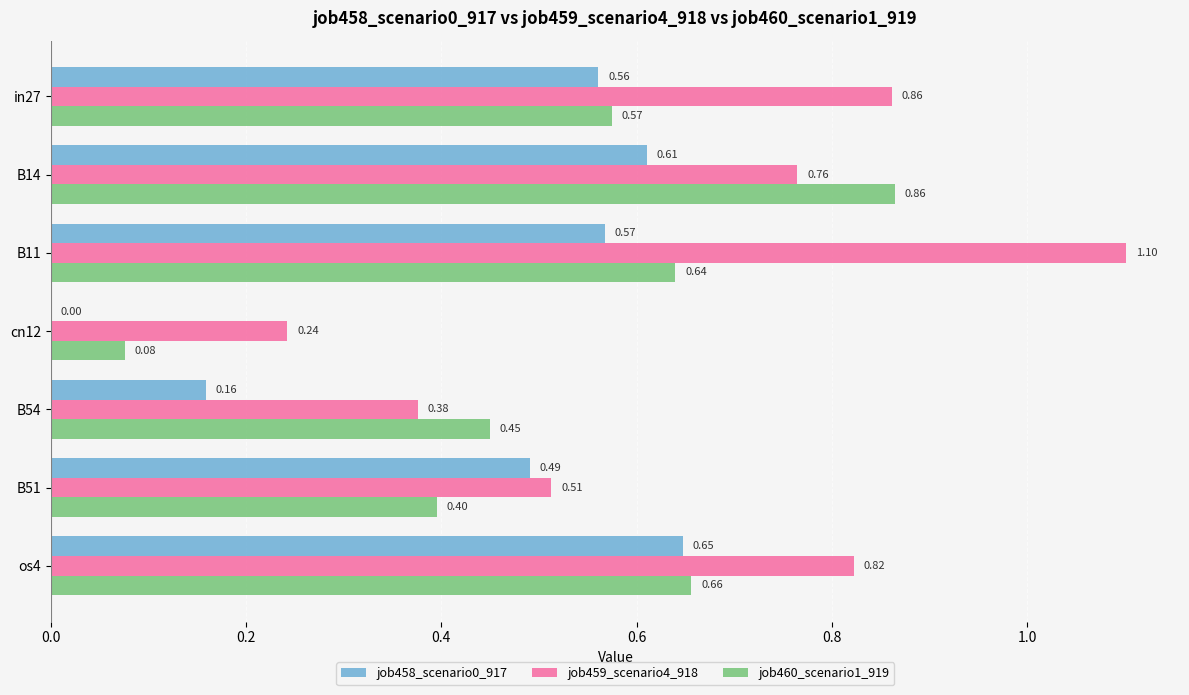

Between B11 and os4, which series saw the biggest shift?

job459_scenario4_918